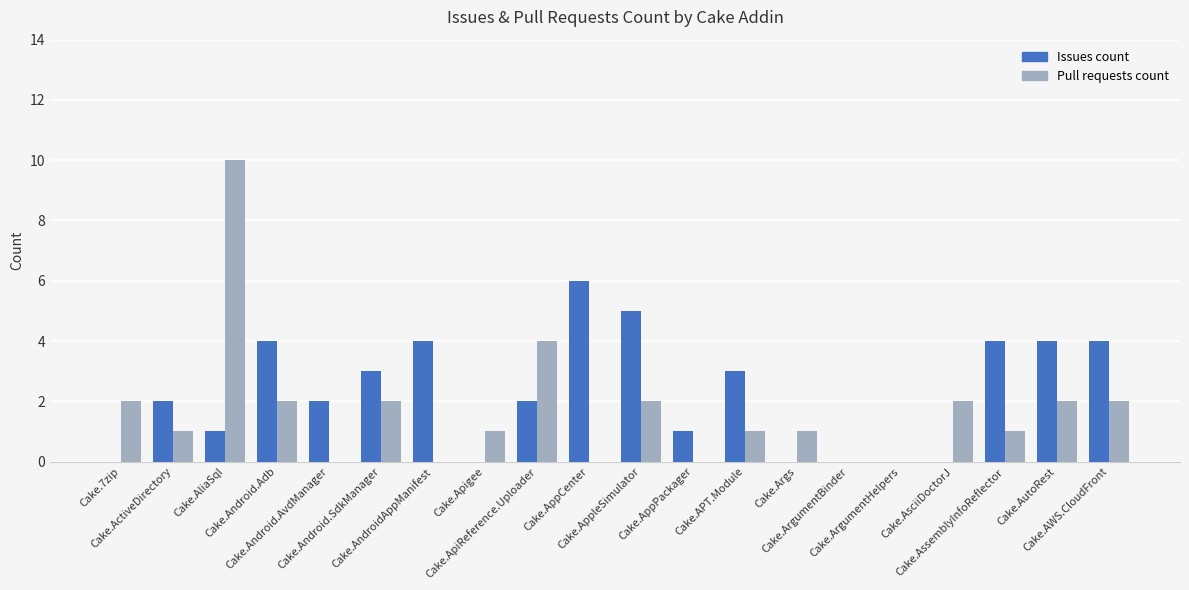

Reading left to right, what are all the values shown in this chart?

Issues count: Cake.7zip=0	Cake.ActiveDirectory=2	Cake.AliaSql=1	Cake.Android.Adb=4	Cake.Android.AvdManager=2	Cake.Android.SdkManager=3	Cake.AndroidAppManifest=4	Cake.Apigee=0	Cake.ApiReference.Uploader=2	Cake.AppCenter=6	Cake.AppleSimulator=5	Cake.AppPackager=1	Cake.APT.Module=3	Cake.Args=0	Cake.ArgumentBinder=0	Cake.ArgumentHelpers=0	Cake.AsciiDoctorJ=0	Cake.AssemblyInfoReflector=4	Cake.AutoRest=4	Cake.AWS.CloudFront=4
Pull requests count: Cake.7zip=2	Cake.ActiveDirectory=1	Cake.AliaSql=10	Cake.Android.Adb=2	Cake.Android.AvdManager=0	Cake.Android.SdkManager=2	Cake.AndroidAppManifest=0	Cake.Apigee=1	Cake.ApiReference.Uploader=4	Cake.AppCenter=0	Cake.AppleSimulator=2	Cake.AppPackager=0	Cake.APT.Module=1	Cake.Args=1	Cake.ArgumentBinder=0	Cake.ArgumentHelpers=0	Cake.AsciiDoctorJ=2	Cake.AssemblyInfoReflector=1	Cake.AutoRest=2	Cake.AWS.CloudFront=2